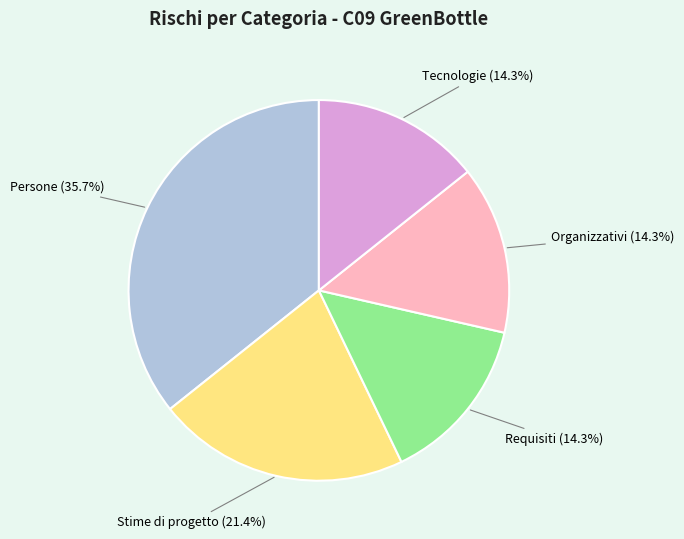

What percentage do Organizzativi and Stime di progetto together represent?

35.7%